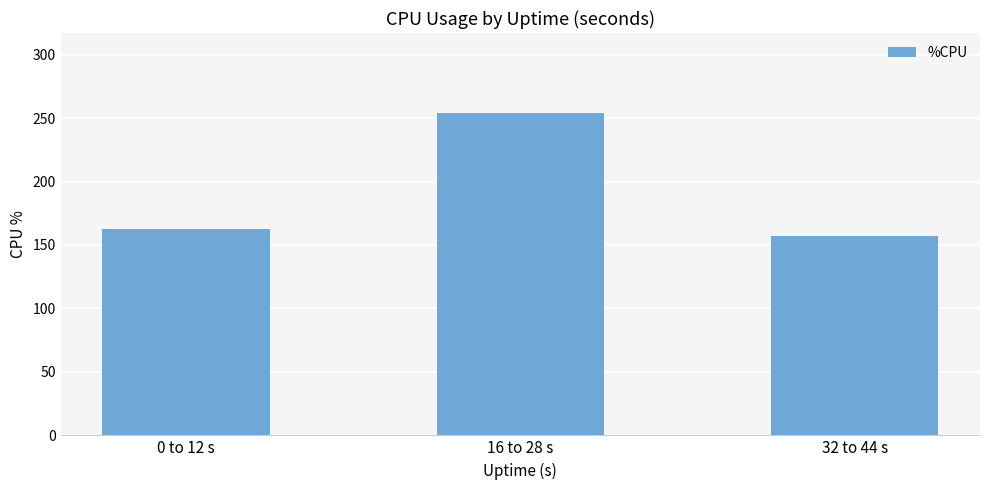

At which label is the value closest to 205?

0 to 12 s